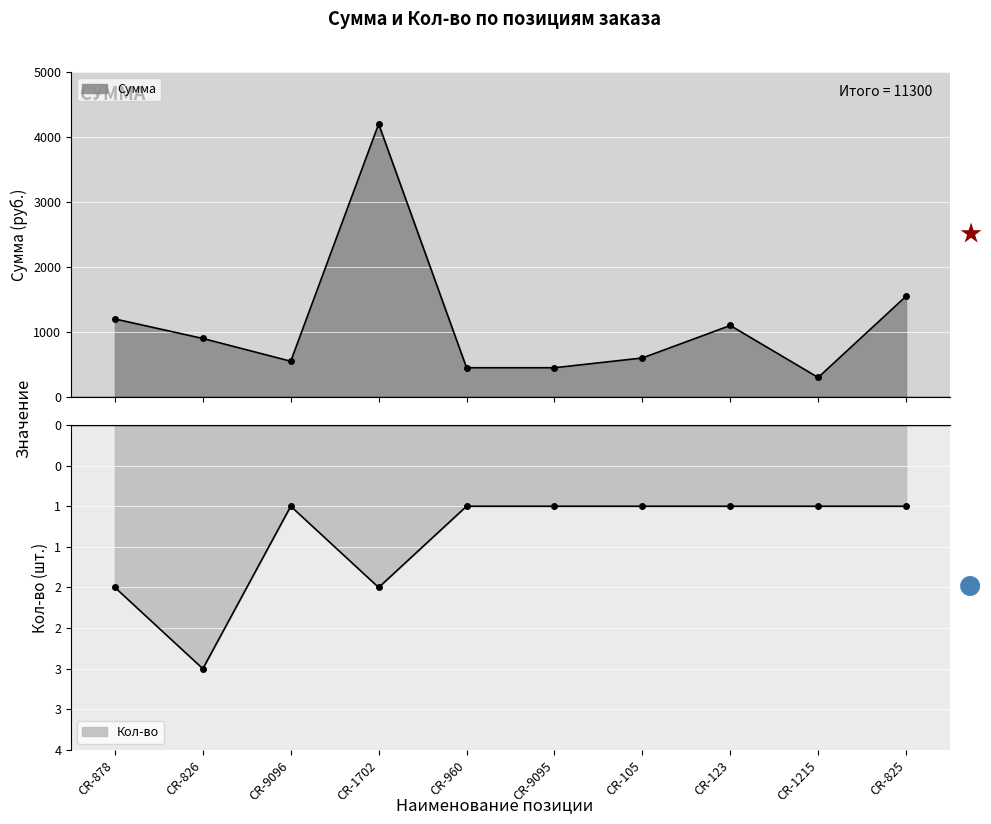

How many lines are shown in the chart?

2